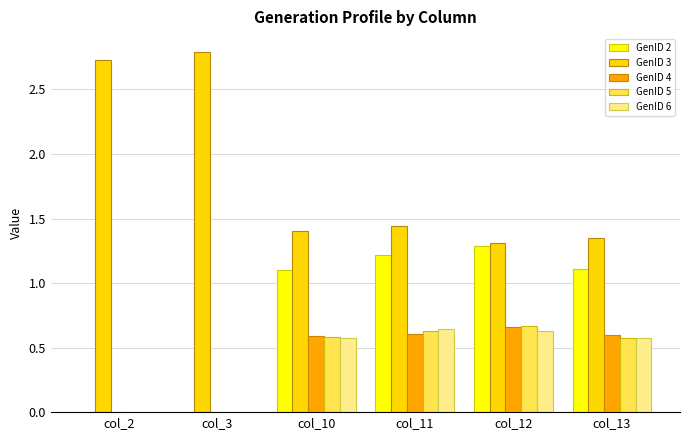

Read the GenID 3 value at col_2.

2.7